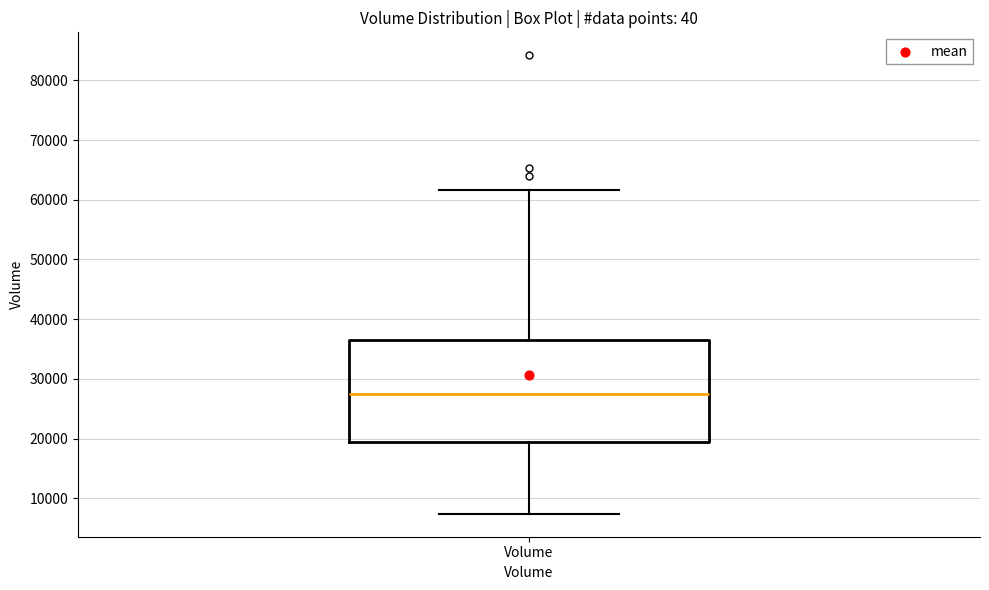

Read this box plot against the y-axis: the position of the median line, the range covered by the box, and the ends of both whiskers. The values are not printed on the chart, so give them approximately, as read against the axis.

median 27000, box 19000 to 37000, whiskers 7000 to 62000